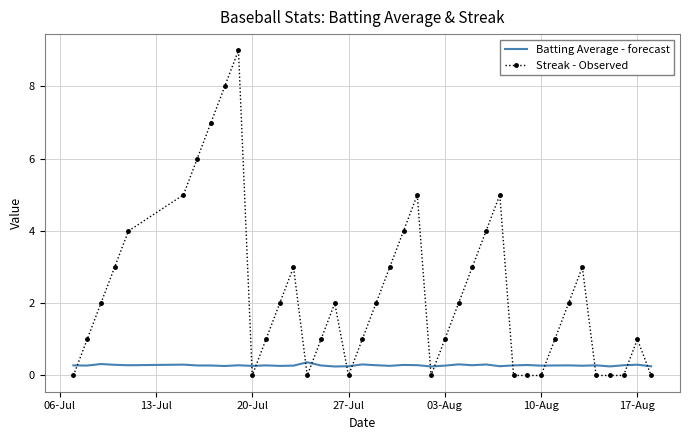

Which series has the largest total across all categories?

Streak - Observed